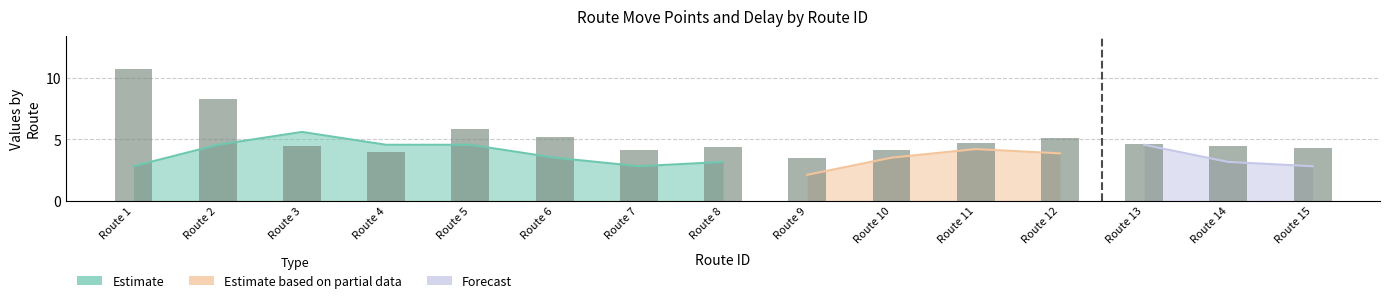

Reading right to left, extract all data points from this chart.

max_move_point: 8.0	9.0	13.0	11.0	12.0	10.0	6.0	9.0	8.0	10.0	13.0	13.0	16.0	13.0	8.0
avg_delay: 4.2	4.4	4.6	5.1	4.7	4.1	3.5	4.3	4.1	5.2	5.8	4.0	4.4	8.3	10.8
move_point_count: 8.0	9.0	13.0	11.0	12.0	10.0	6.0	9.0	8.0	10.0	13.0	13.0	16.0	13.0	8.0